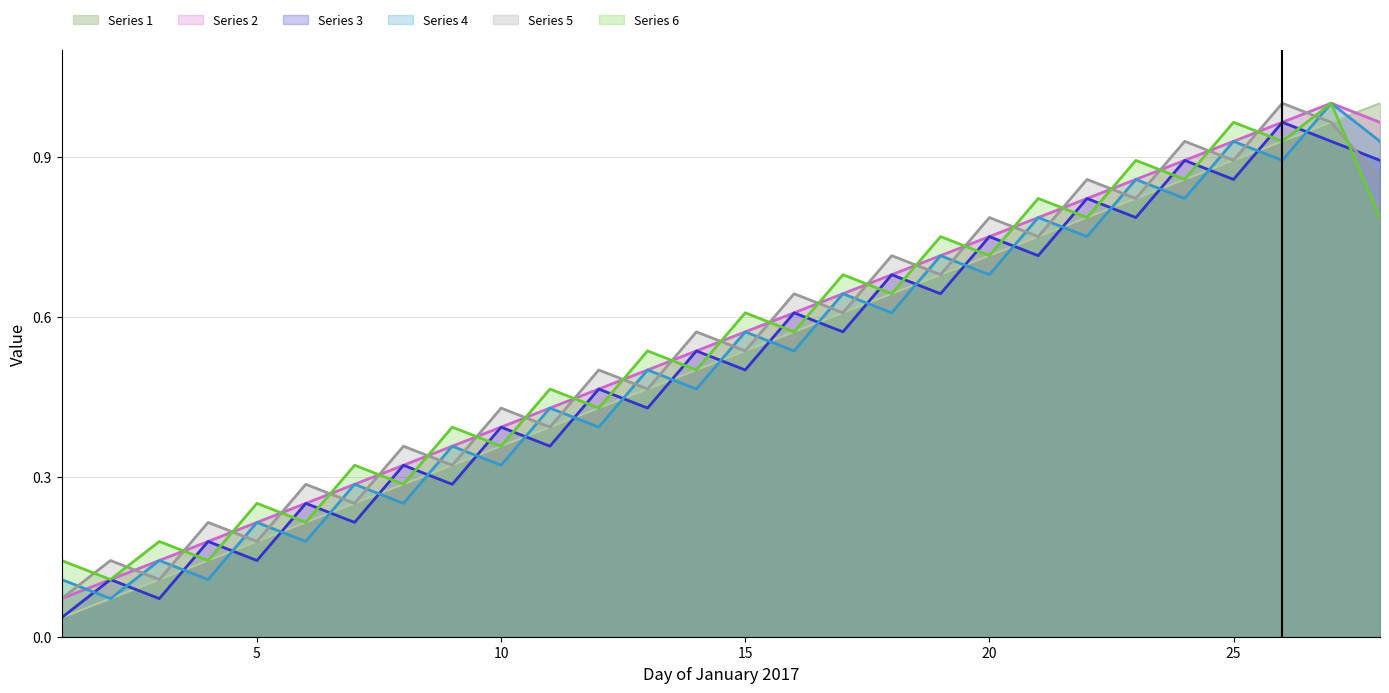

How many data points does each series have?

28